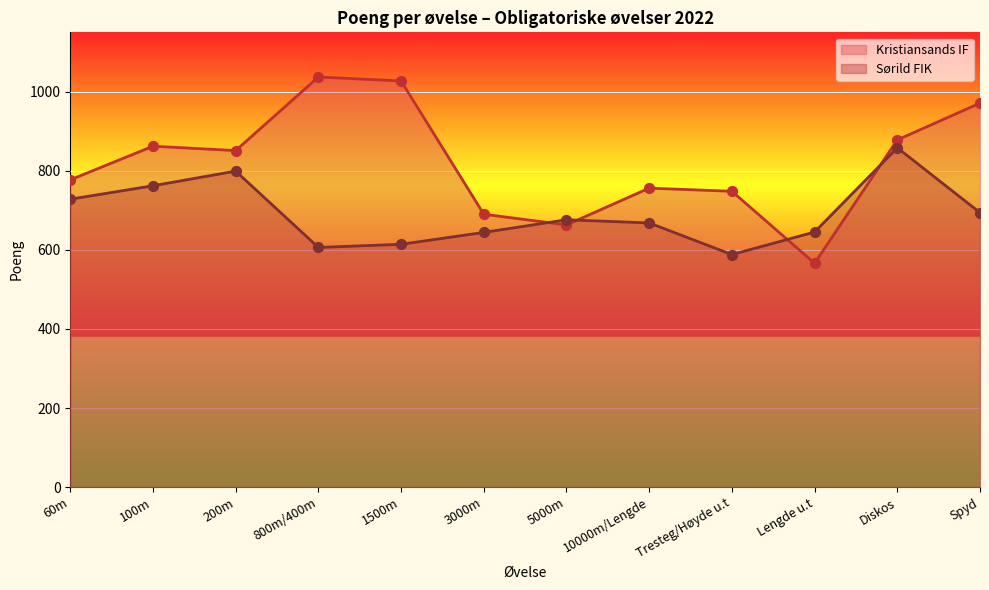

Which series has the widest spread of Y values?

Kristiansands IF